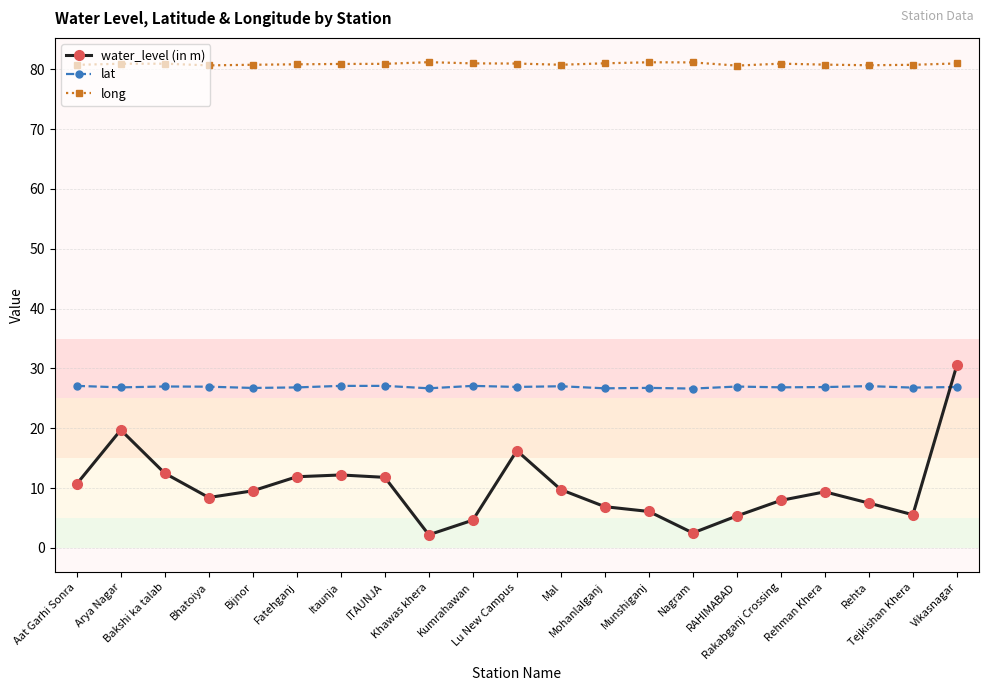

True or false: water_level (in m) and long intersect in this chart.

False